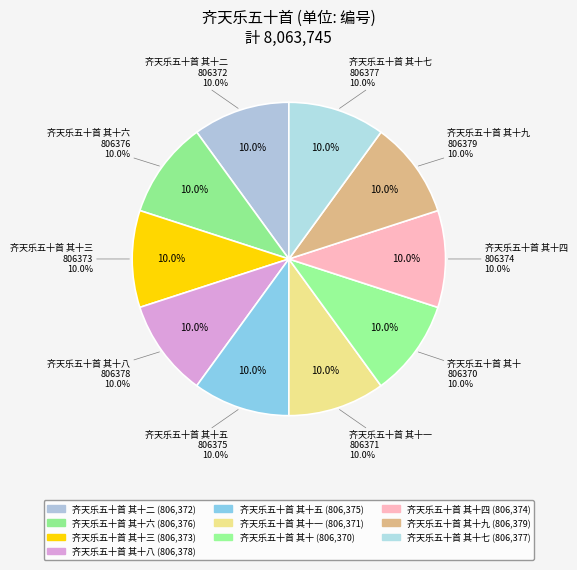

Approximately how many times larger is the value at 齐天乐五十首 其十二 compared to 齐天乐五十首 其十三?

1.0